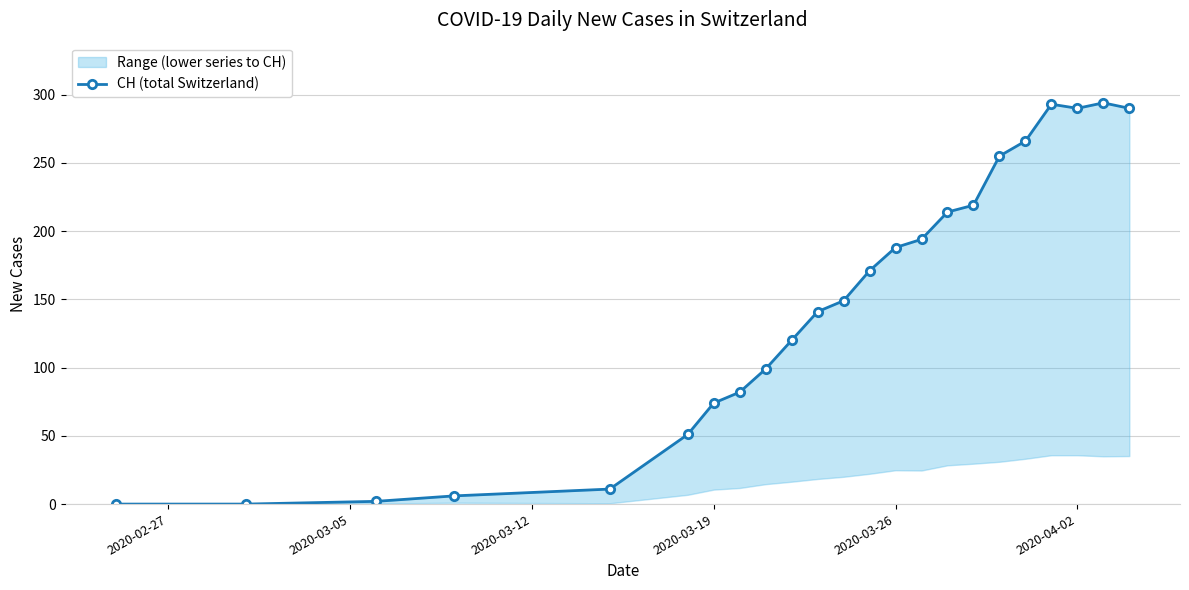

True or false: the data shows 0 at 2020-03-05.

True